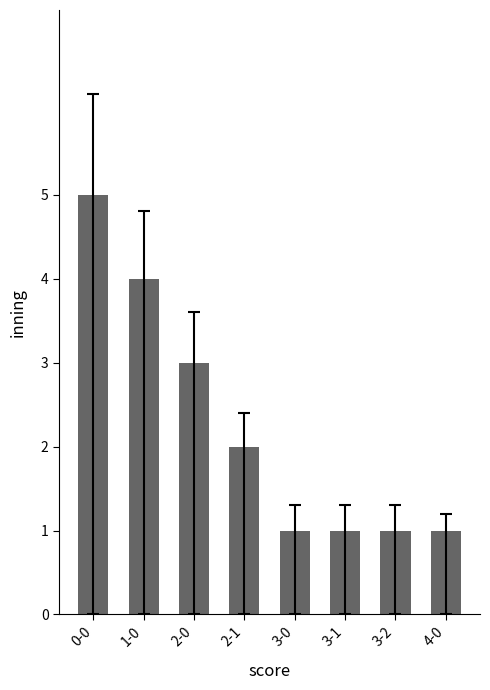

What is the label of the 3rd bar from the left?

2-0